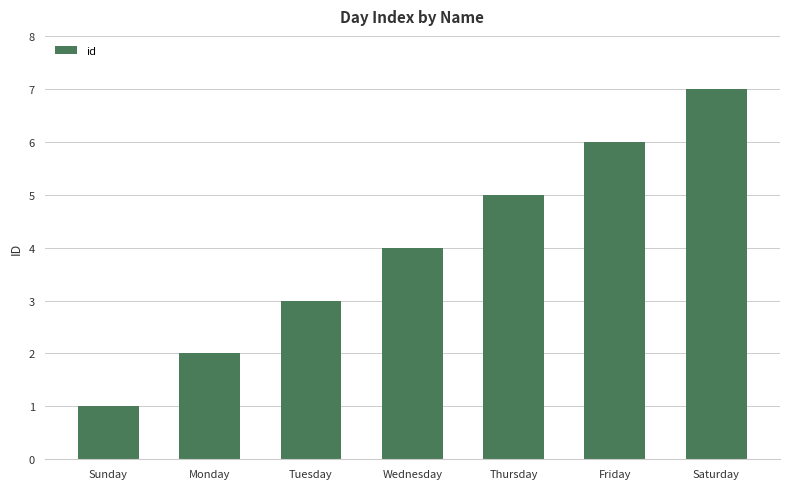

How many values are below 4?

3